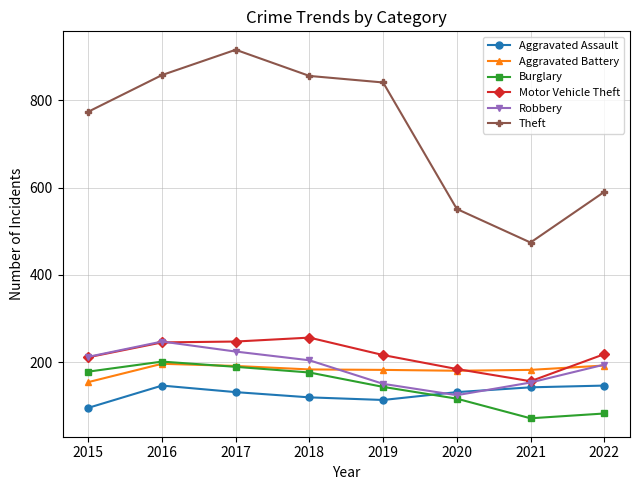

What is the value of the Robbery point at the 6th from the left?

124